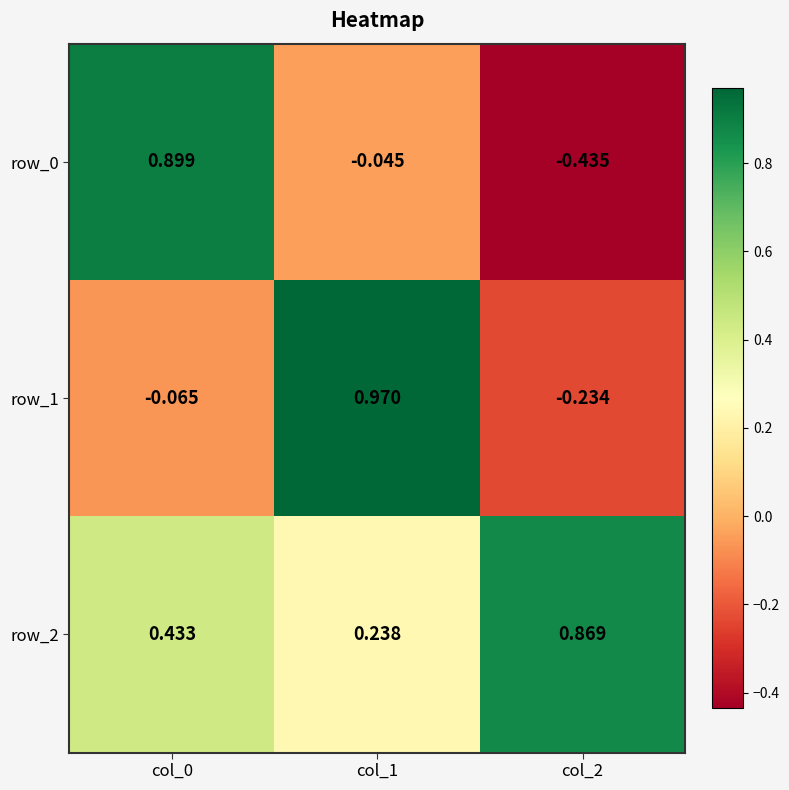

Is the value of row_0 at col_1 greater than the value of row_2 at col_2?

No